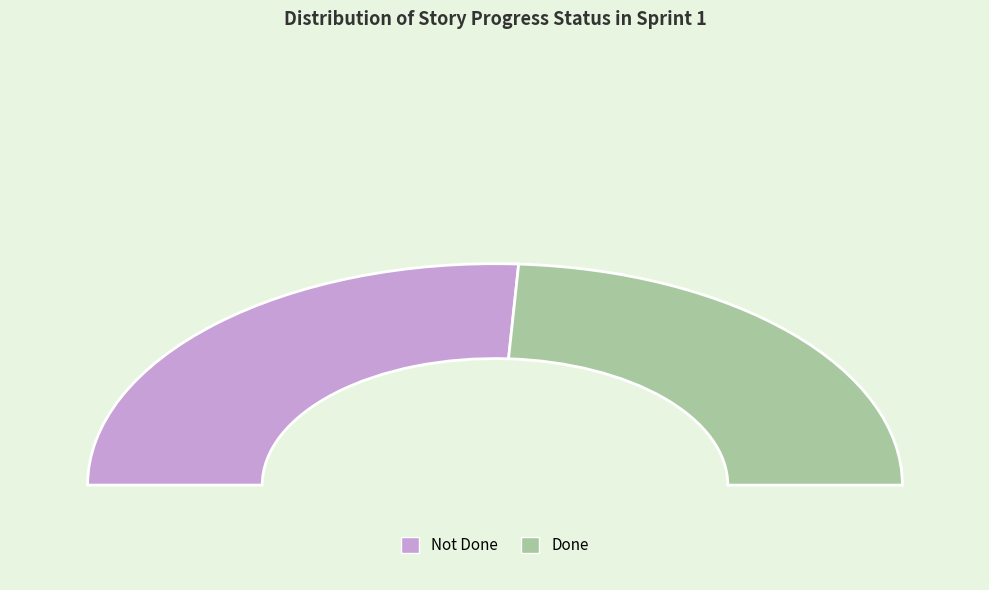

Rank the categories by value from lowest to highest.

Done, Not Done